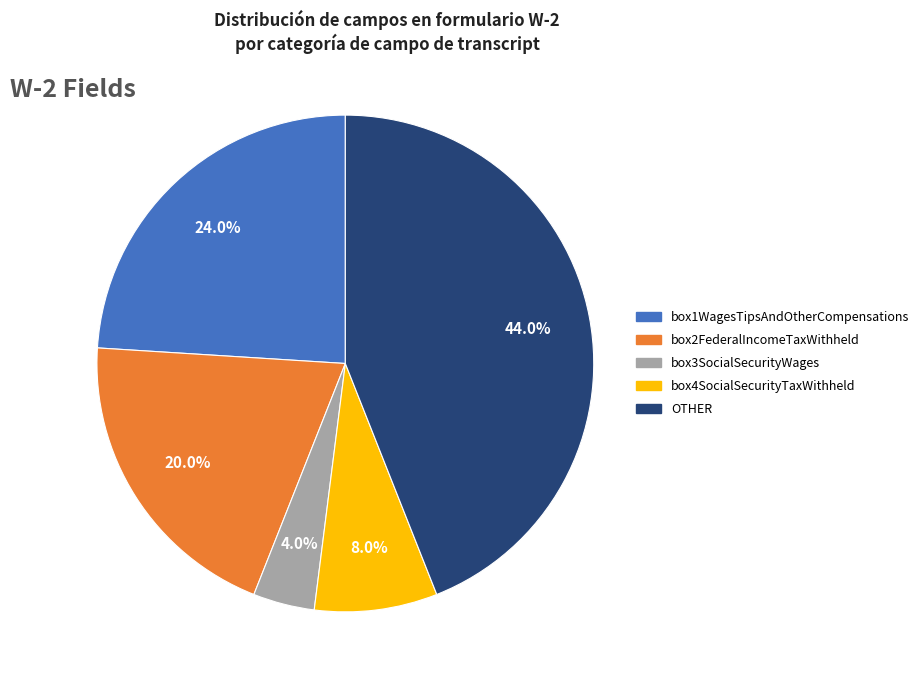

Is it true that box4SocialSecurityTaxWithheld is 8% of the pie?

True